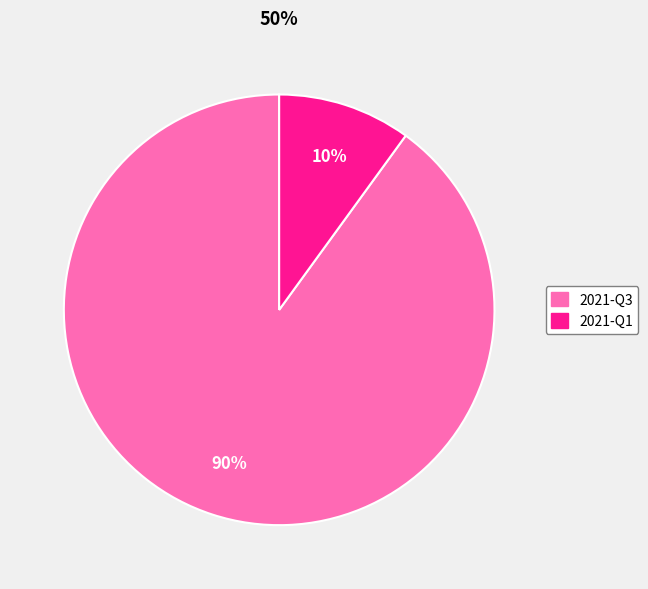

How many slices are in this pie chart?

2